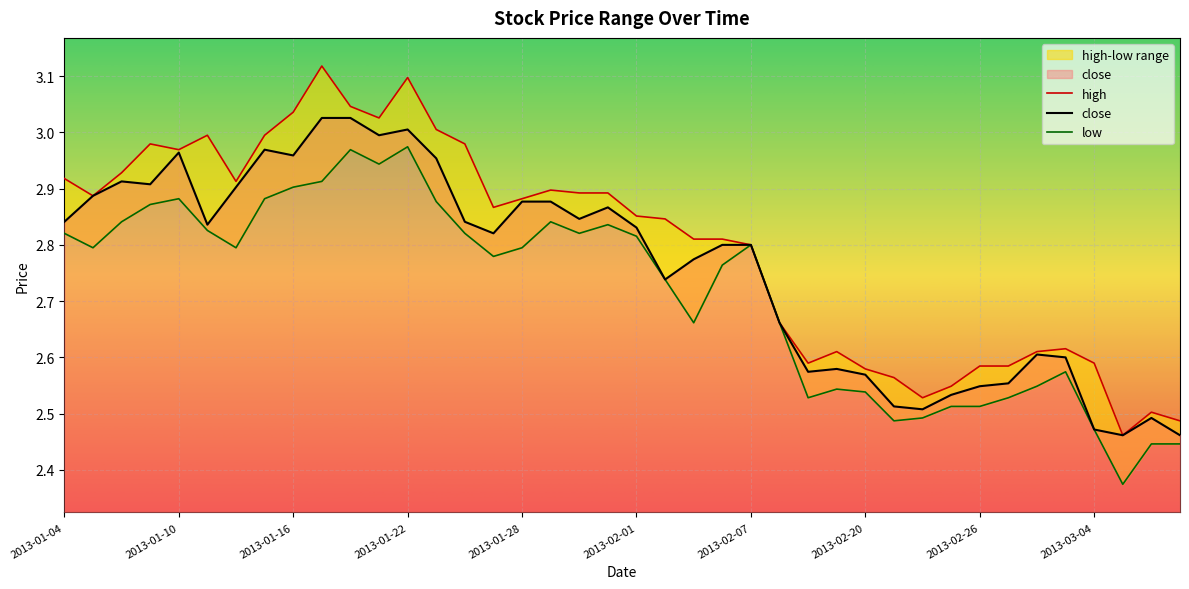

What is the label of the 21st point from the right?

2013-01-31